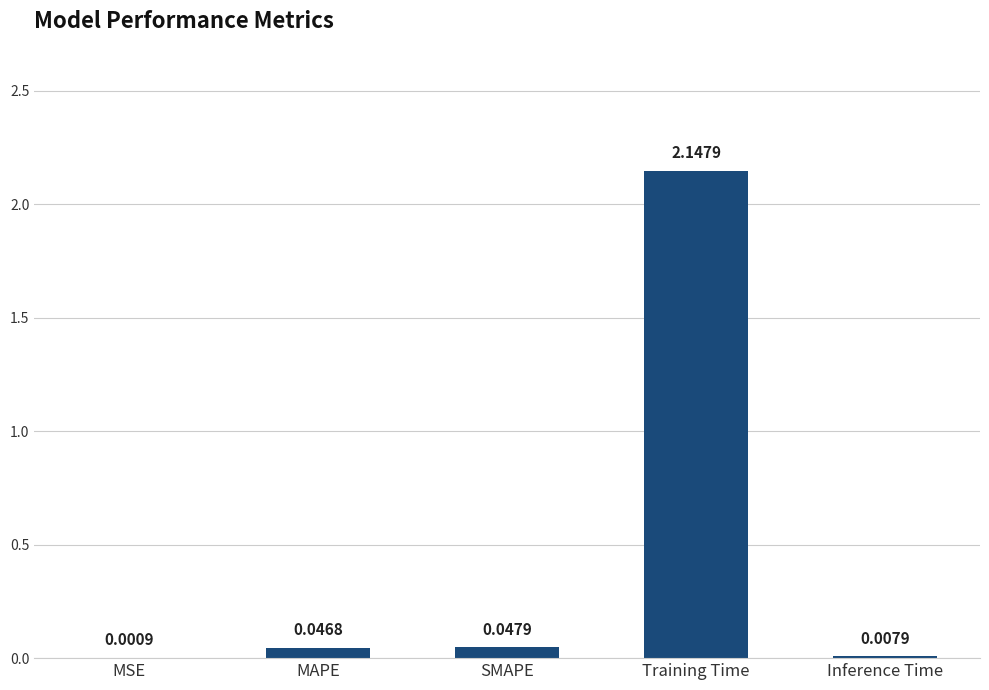

What is the sum of the values at MAPE and Inference Time?

0.1